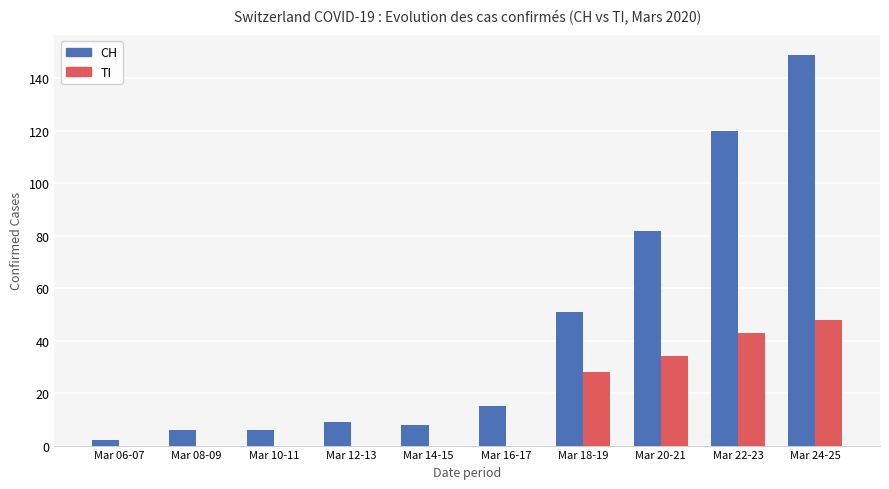

Read the CH value at Mar 06-07.

2